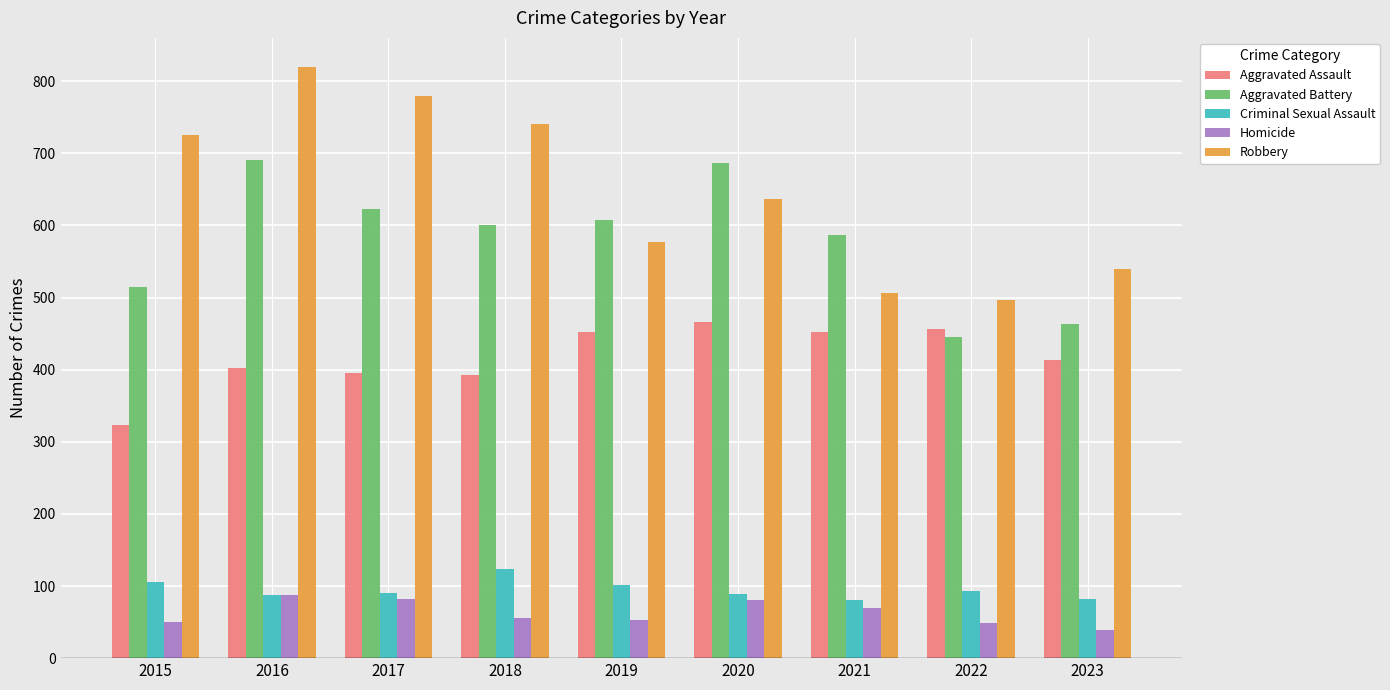

What is the difference between the maximum and second lowest values in the Homicide series?

38